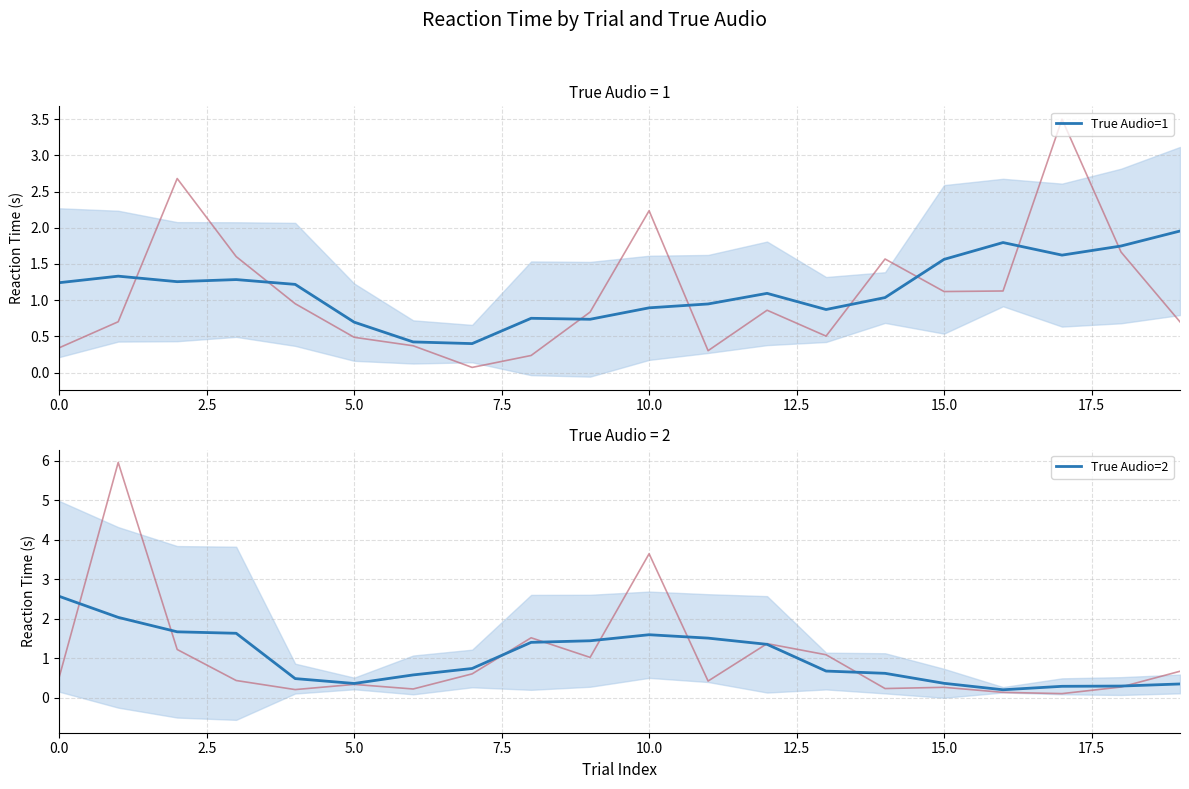

Rank the series by their average value, from lowest to highest.

True Audio=2, True Audio=1